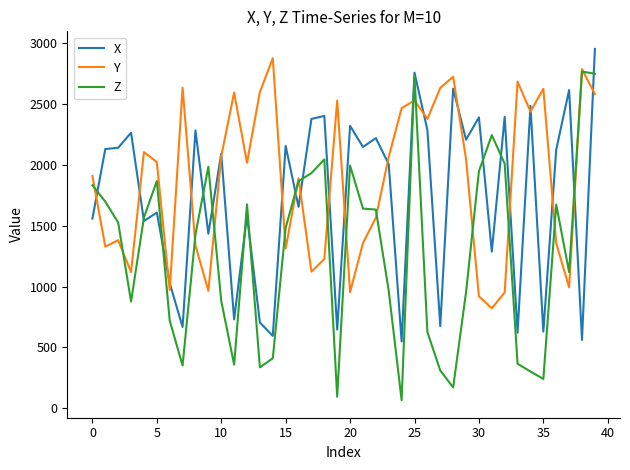

Rank the series by their average value, from highest to lowest.

Y, X, Z